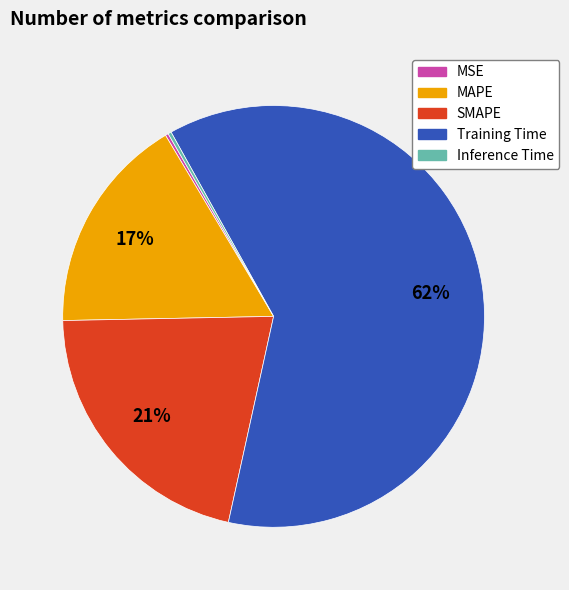

To the nearest percent, what is the combined percentage of MAPE and SMAPE?

38%